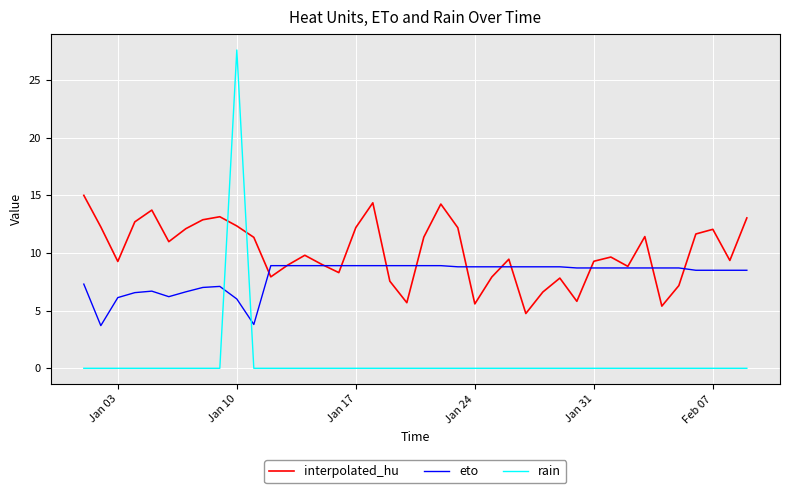

In interpolated_hu, how many points are higher than both neighbors (excluding endpoints)?

10